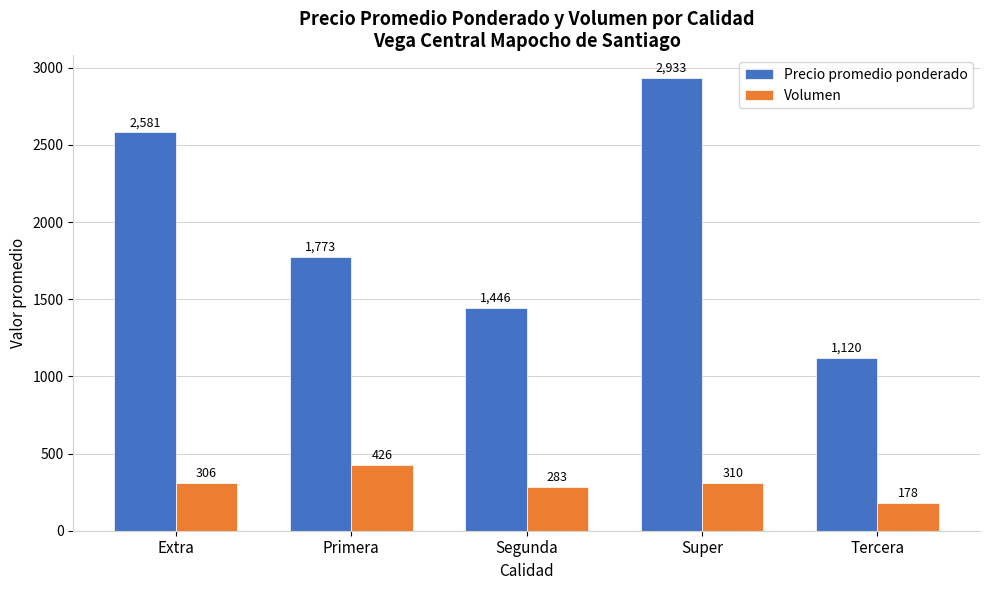

True or false: Volumen has a value of 167.4 at Segunda.

False